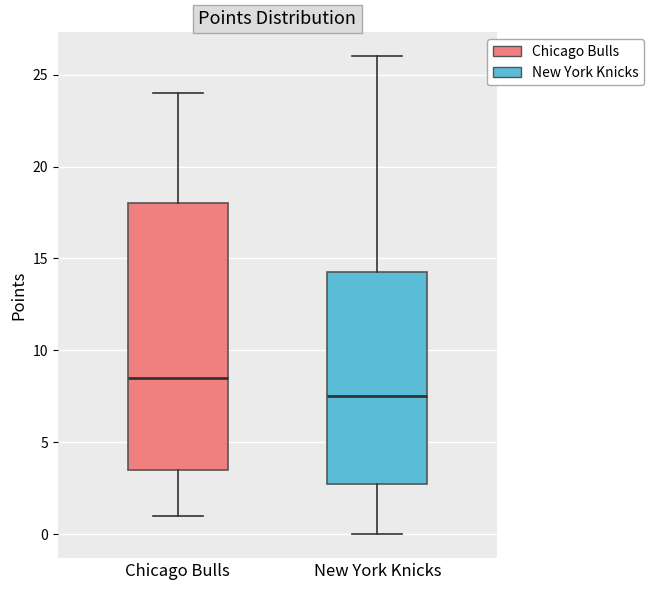

Which box's median line is the highest?

Chicago Bulls